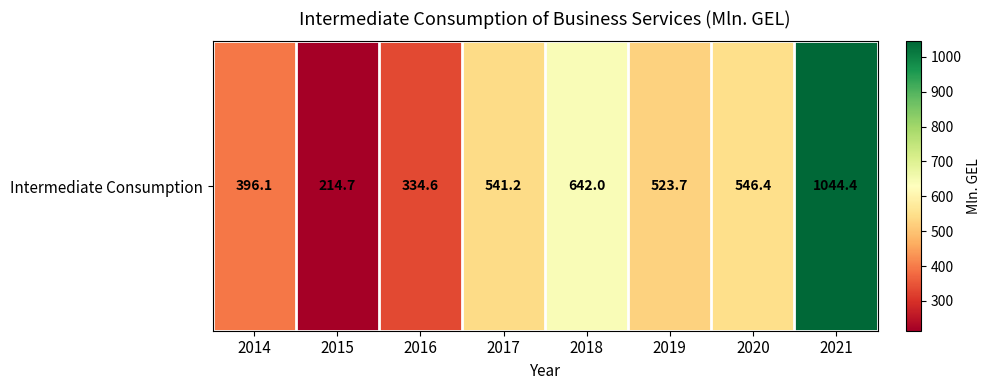

Rank the categories by value from lowest to highest.

2015, 2016, 2014, 2019, 2017, 2020, 2018, 2021